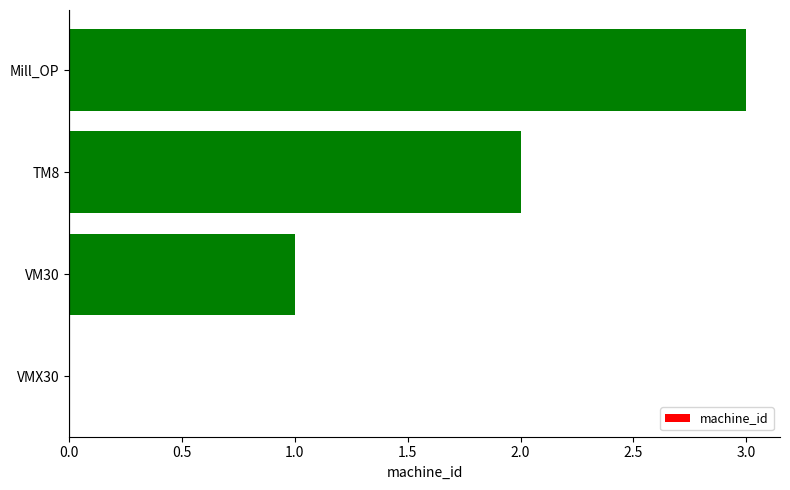

What is the sum of all values?

6